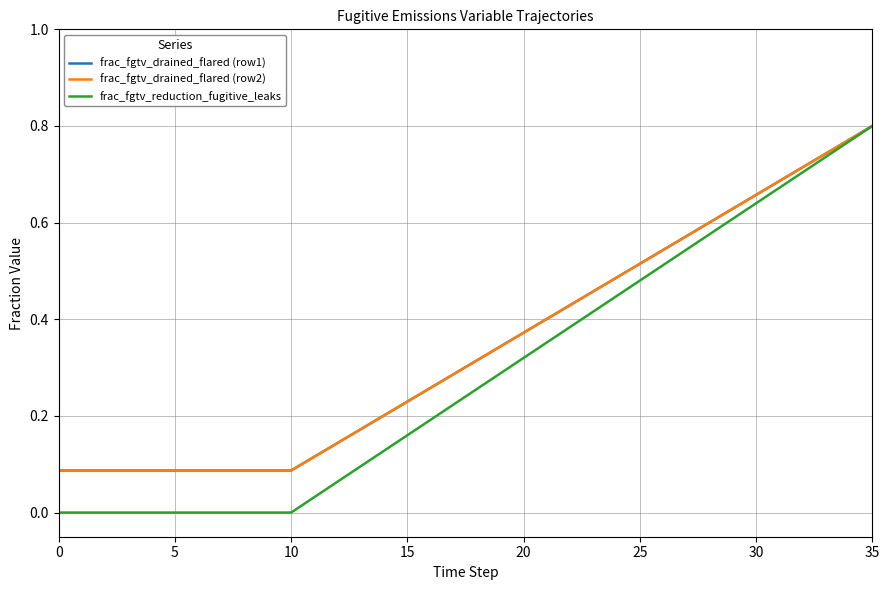

Is this an area chart (filled region under the line)?

No